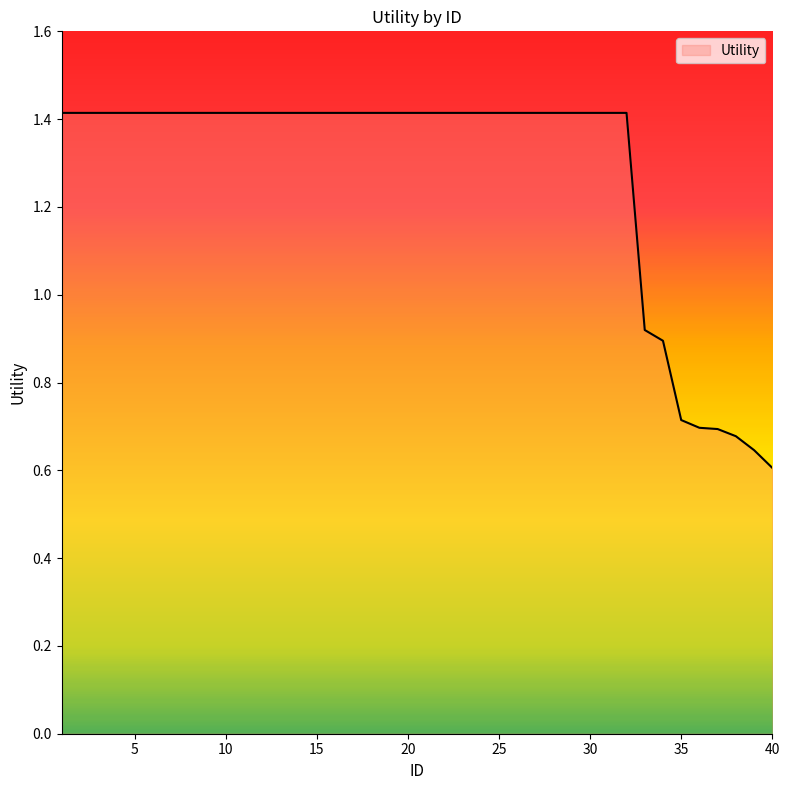

How many lines are shown in the chart?

1